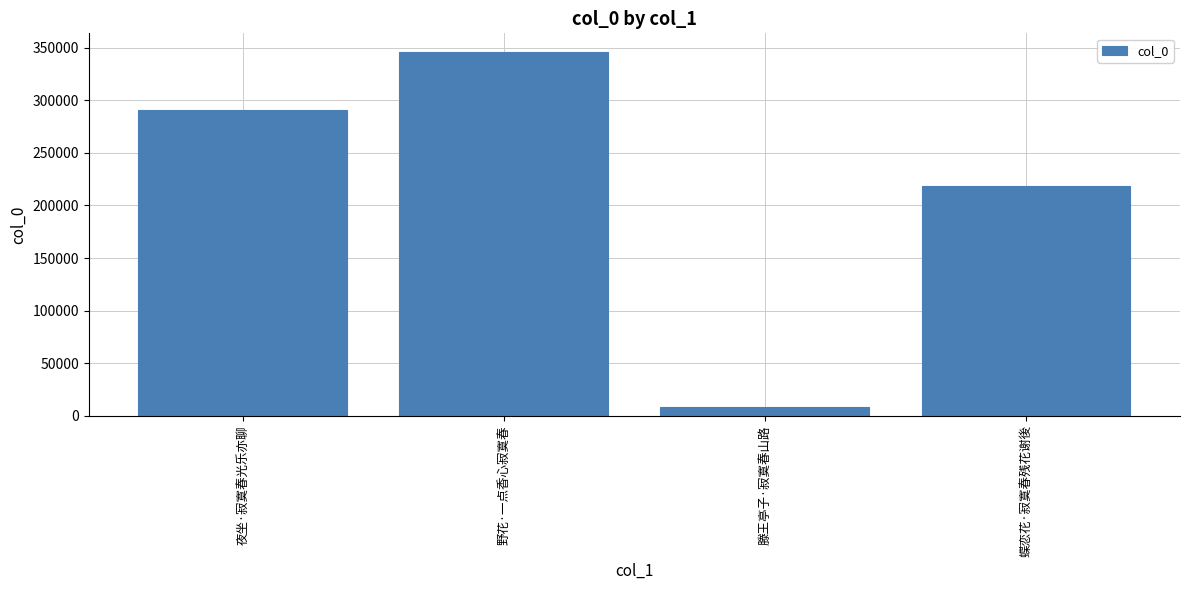

How many data points does each series have?

4